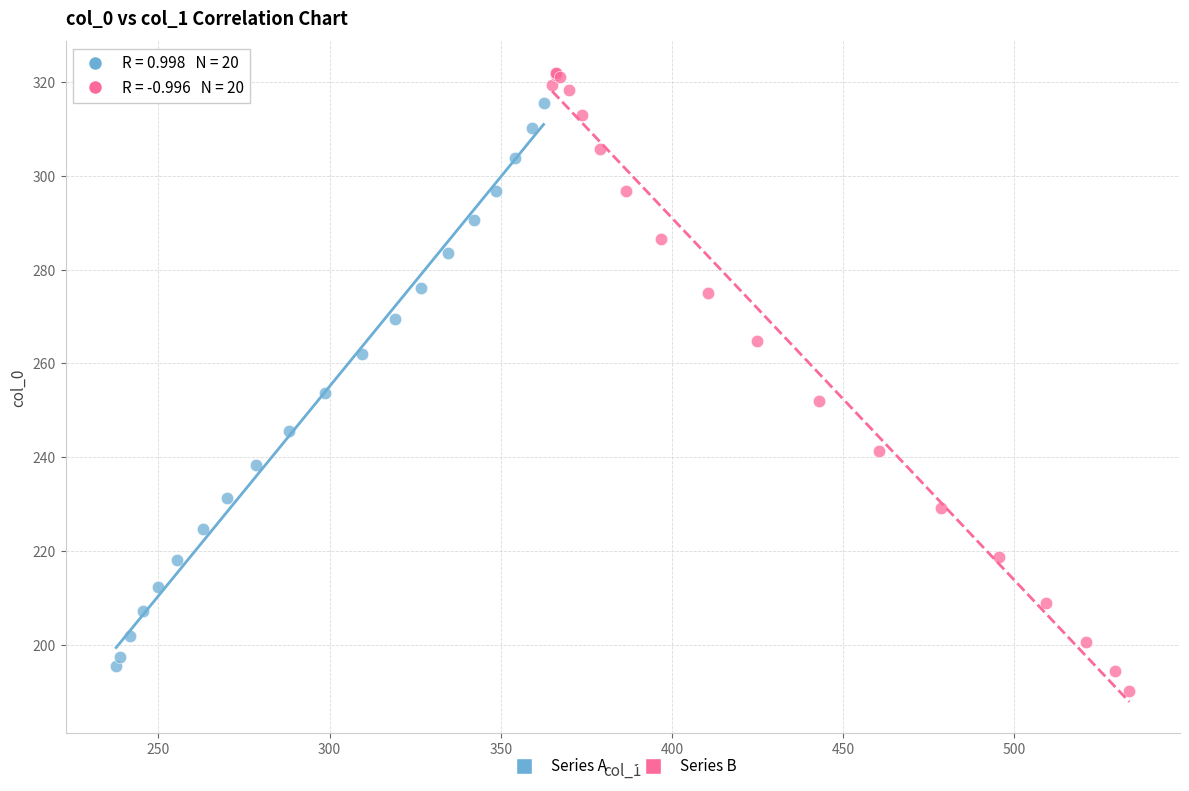

What are all the series names shown in the legend?

Series A, Series B